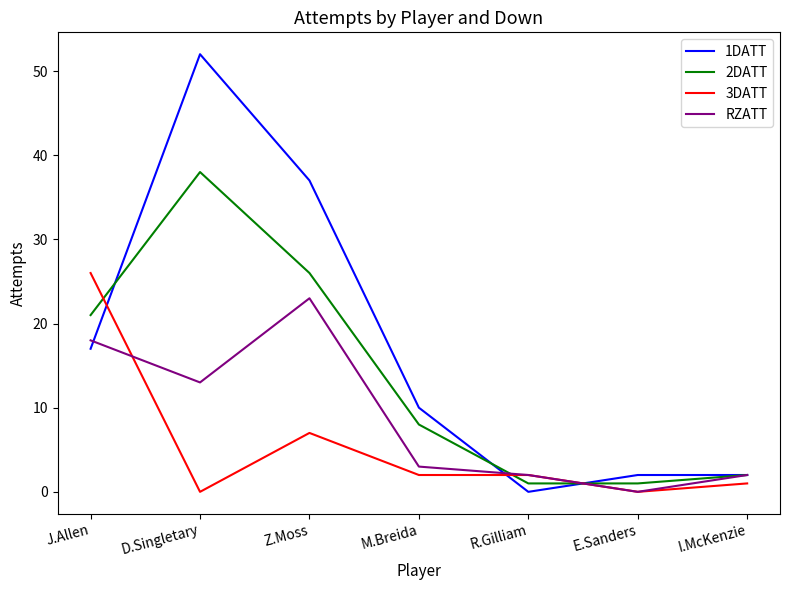

What is the maximum value for RZATT?

23